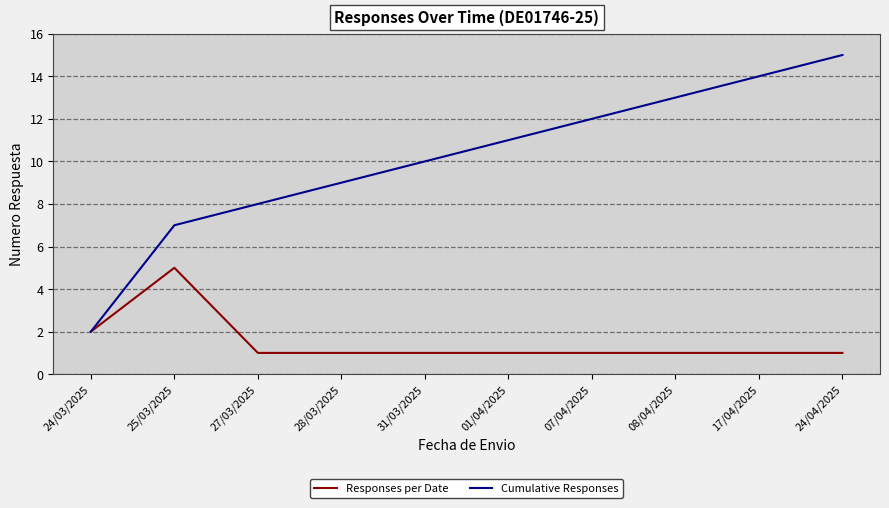

List the series in order of their peak value, lowest first.

Responses per Date, Cumulative Responses